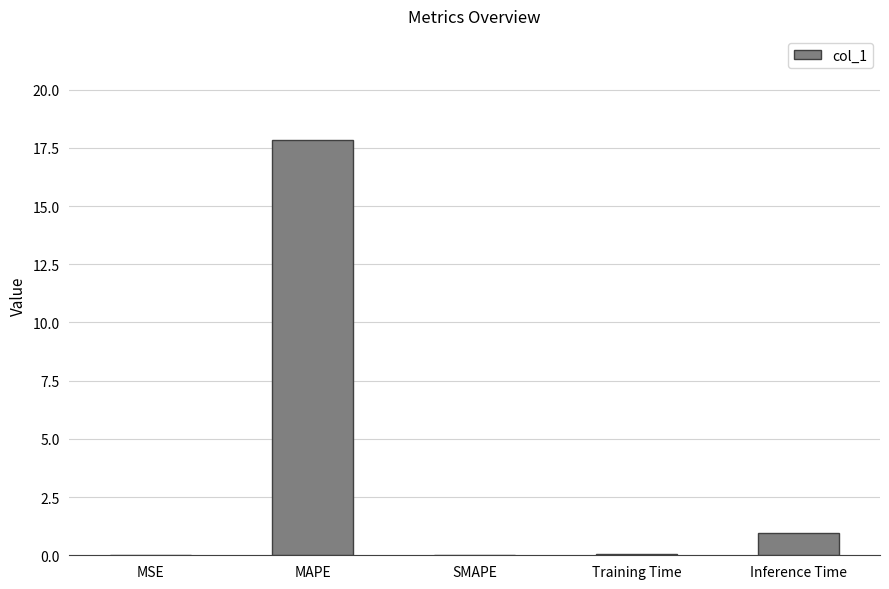

What is the change in value from MSE to MAPE?

+17.8